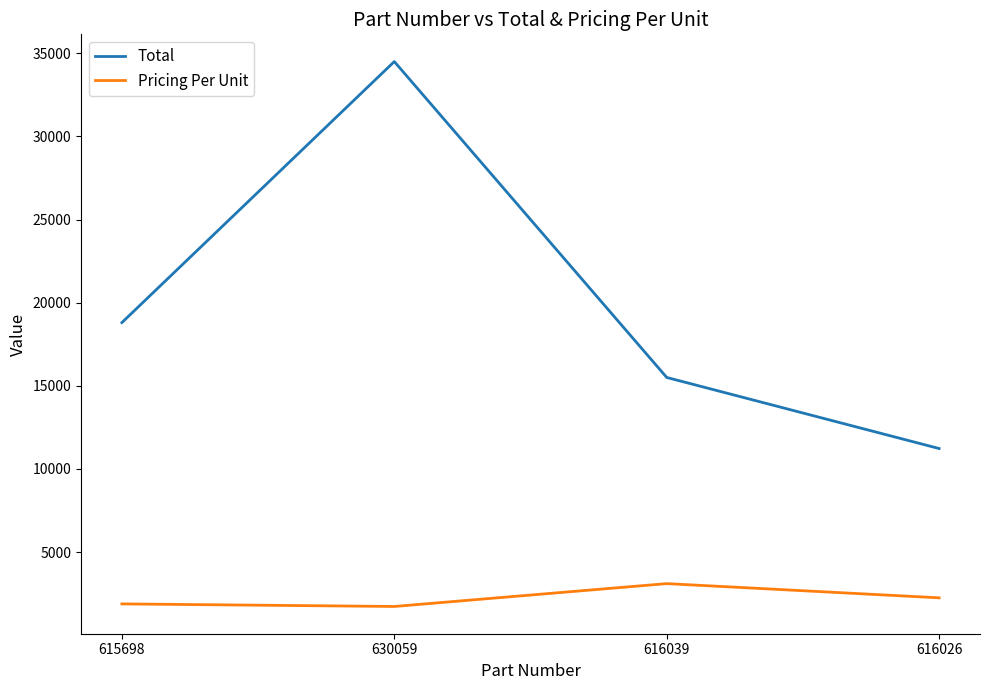

List the series in order of their overall mean, lowest first.

Pricing Per Unit, Total